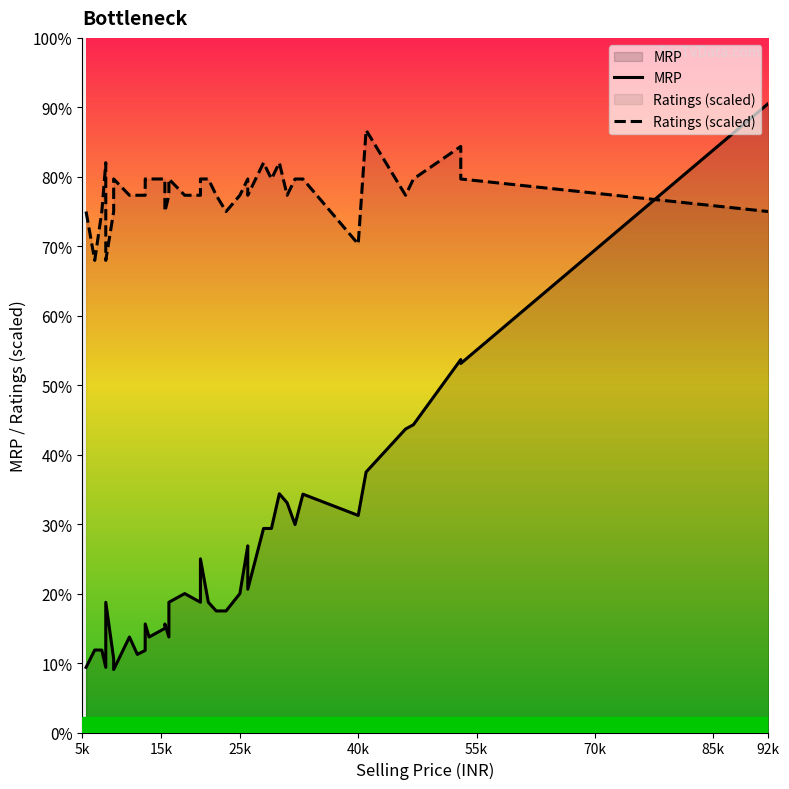

True or false: MRP and Ratings (scaled) intersect in this chart.

True